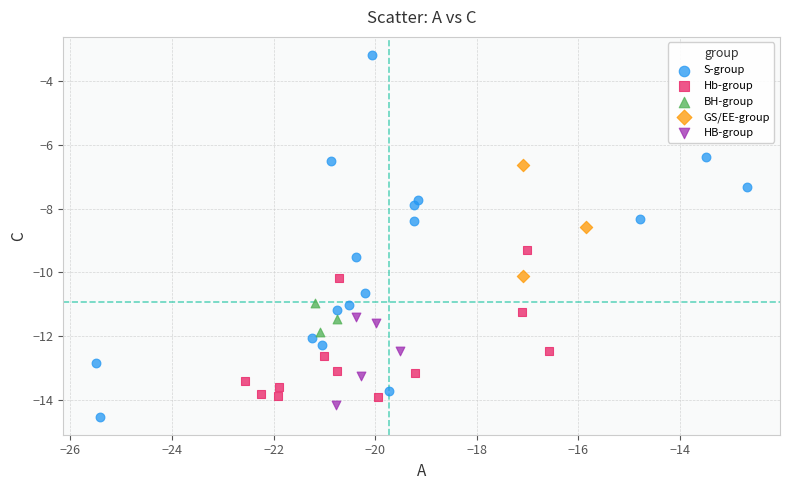

Which series contains the highest Y value?

S-group